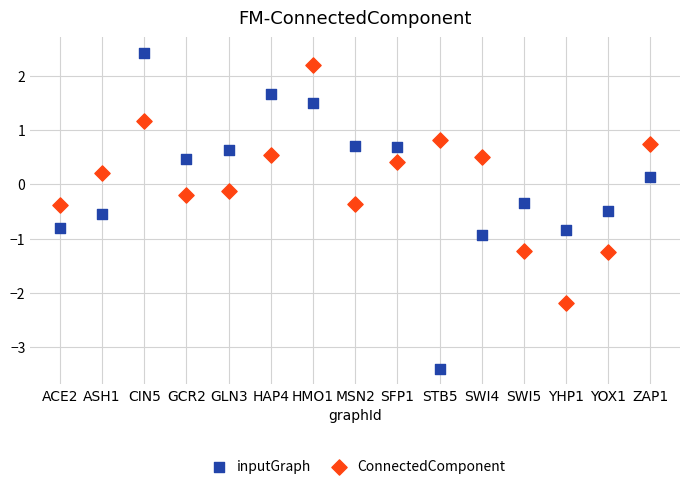

Which series has the largest Y range (max minus min)?

inputGraph